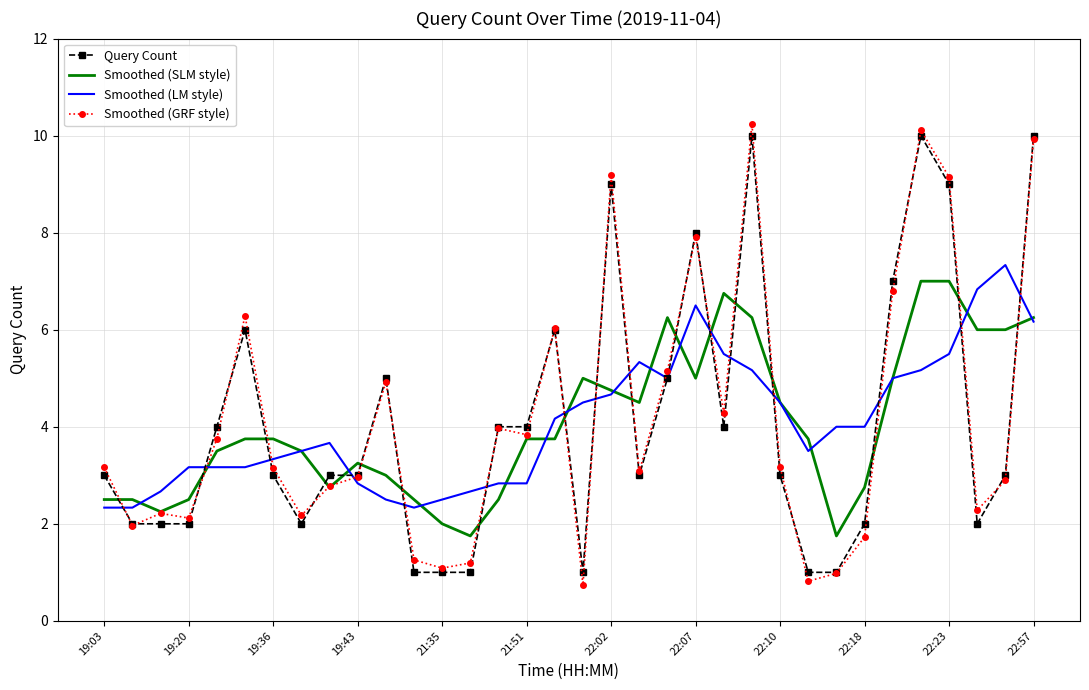

True or false: Query Count and Smoothed (SLM style) cross at least once.

True